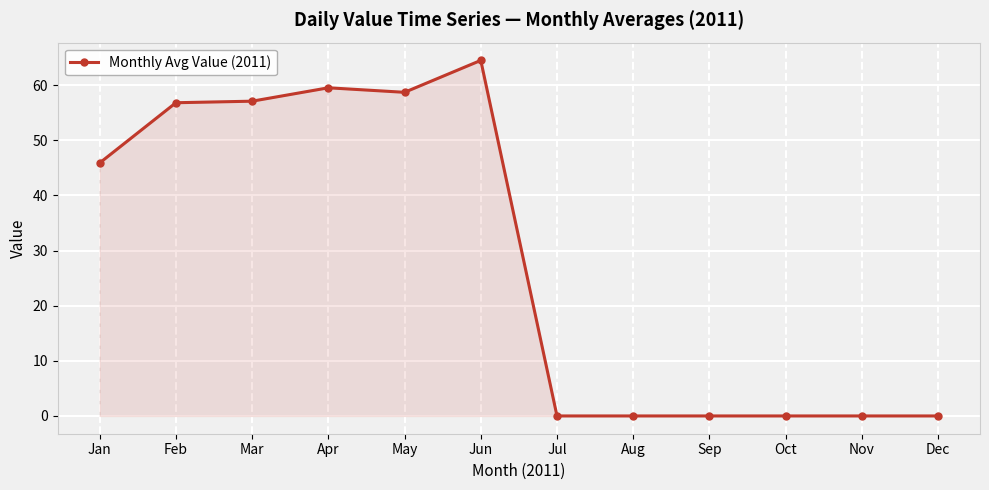

The value at Nov is 0.0. True or false?

True